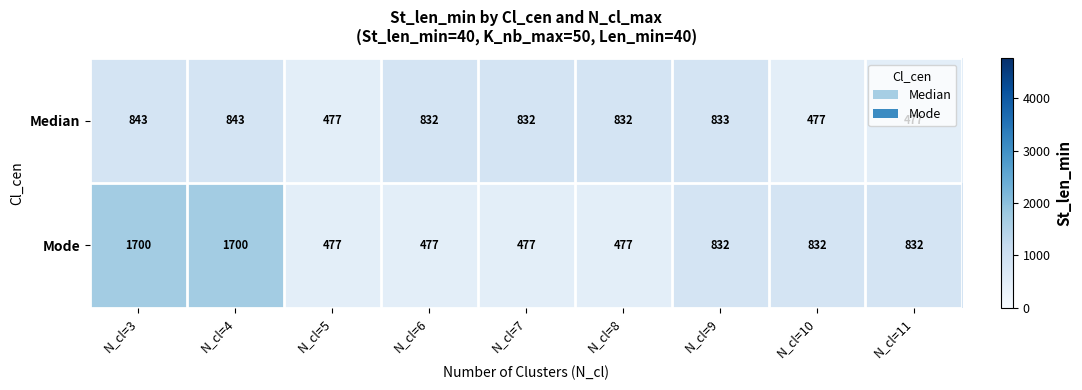

List the series in order of their peak value, lowest first.

Median, Mode